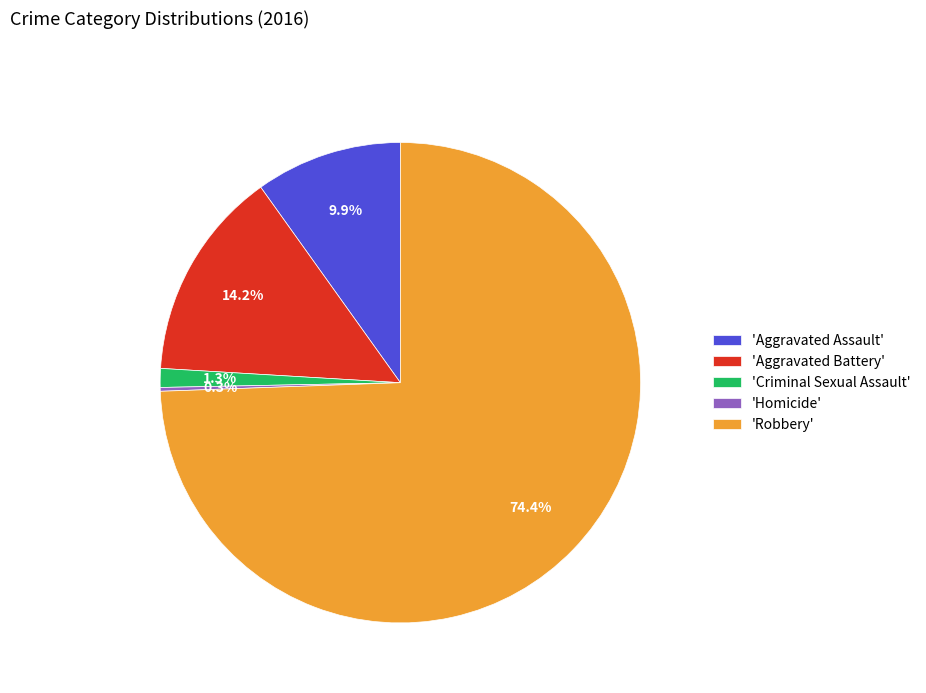

Approximately how many times larger is the value at 'Aggravated Battery' compared to 'Aggravated Assault'?

1.4